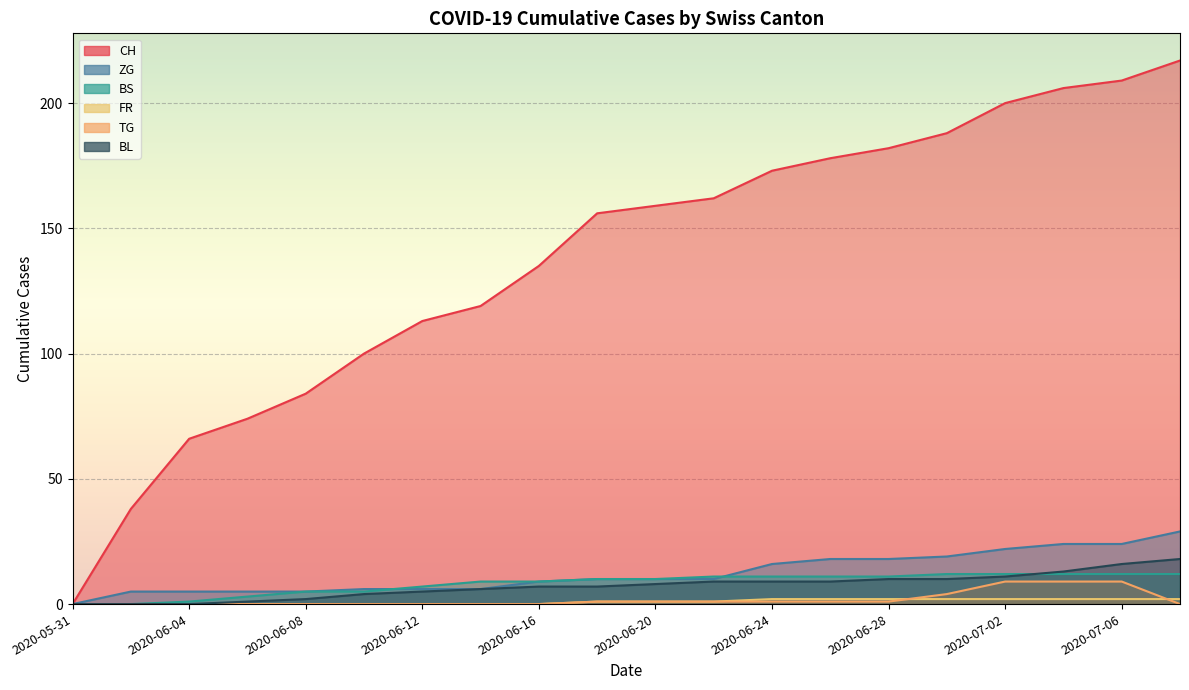

What is the maximum value shown in the chart?

217